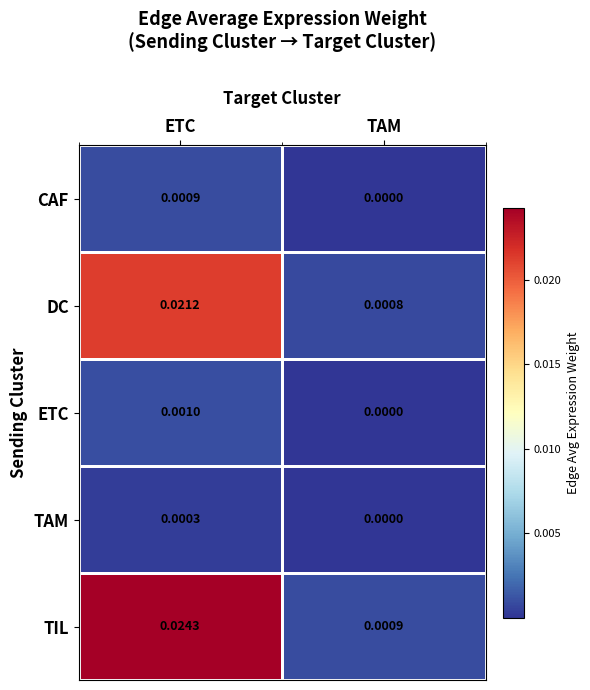

Rank the series at ETC from highest to lowest value.

TIL, DC, ETC, CAF, TAM